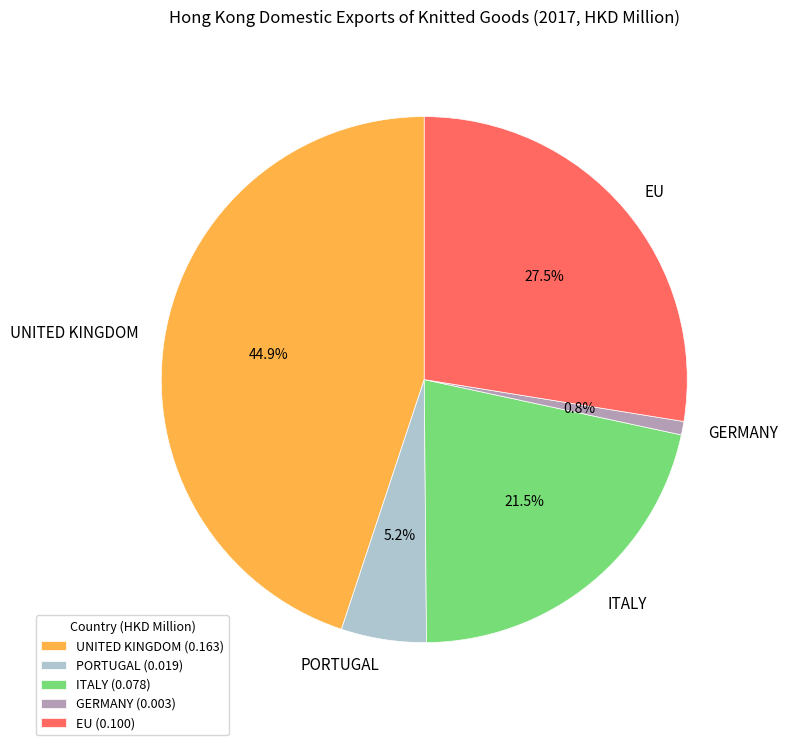

True or false: UNITED KINGDOM accounts for 45% of the total.

True